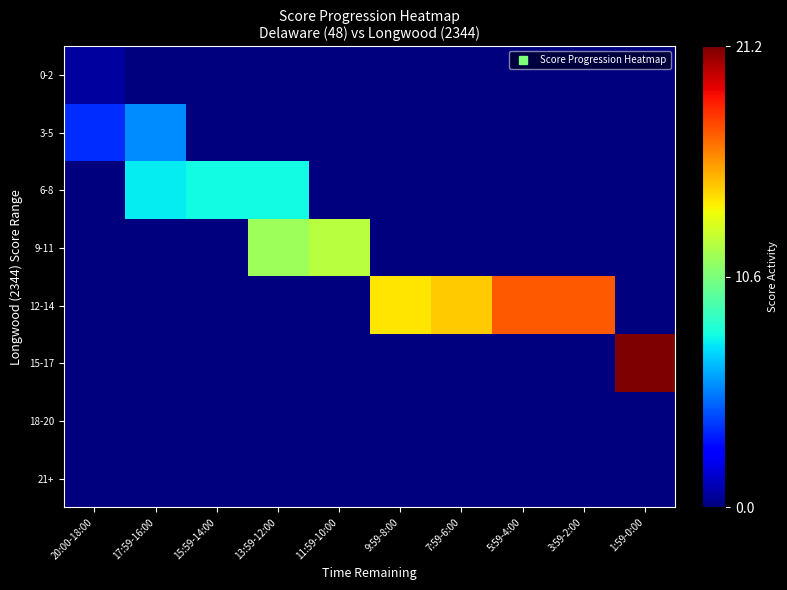

Which series has the largest total across all categories?

12-14